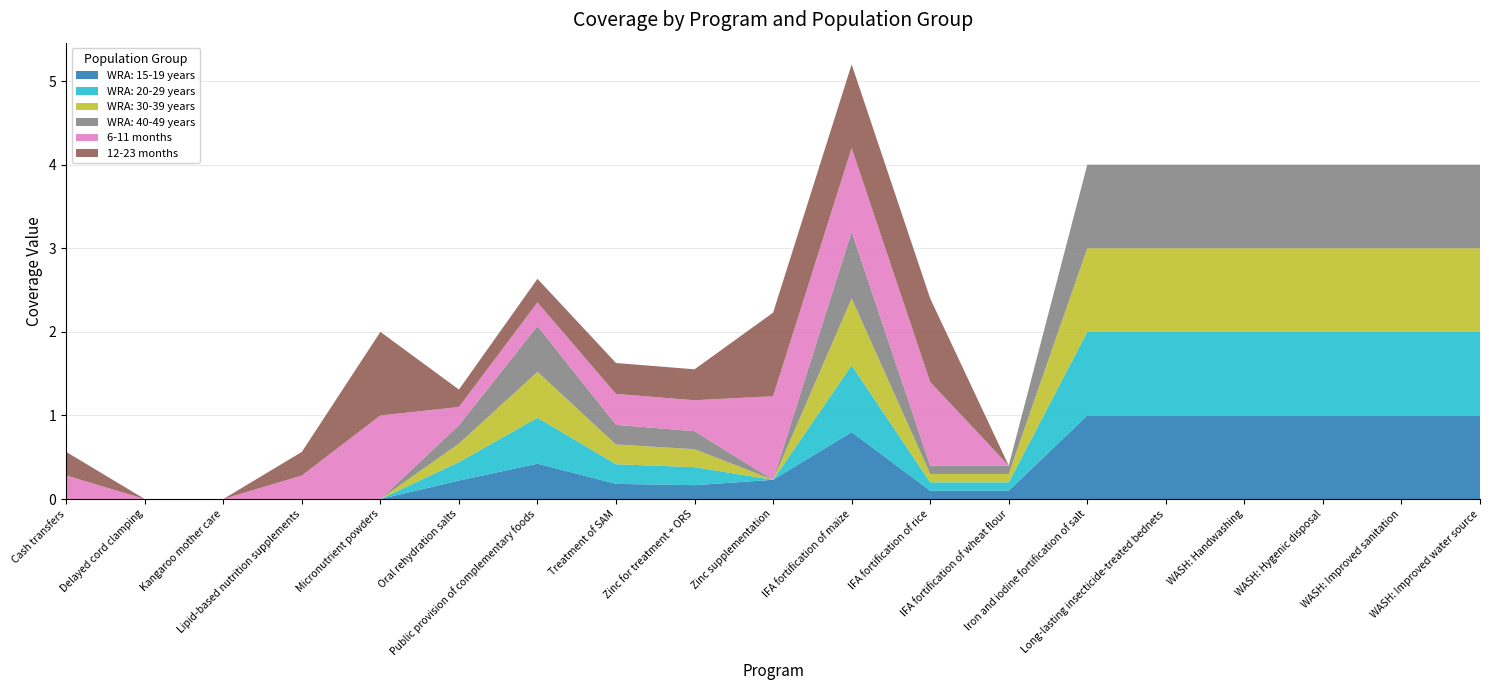

Reading right to left, transcribe all the data shown in this chart.

WRA: 15-19 years: WASH: Improved water source=1.0	WASH: Improved sanitation=1.0	WASH: Hygenic disposal=1.0	WASH: Handwashing=1.0	Long-lasting insecticide-treated bednets=1.0	Iron and iodine fortification of salt=1.0	IFA fortification of wheat flour=0.1	IFA fortification of rice=0.1	IFA fortification of maize=0.8	Zinc supplementation=0.2	Zinc for treatment + ORS=0.2	Treatment of SAM=0.2	Public provision of complementary foods=0.4	Oral rehydration salts=0.2	Micronutrient powders=0.0	Lipid-based nutrition supplements=0.0	Kangaroo mother care=0.0	Delayed cord clamping=0.0	Cash transfers=0.0
WRA: 20-29 years: WASH: Improved water source=1.0	WASH: Improved sanitation=1.0	WASH: Hygenic disposal=1.0	WASH: Handwashing=1.0	Long-lasting insecticide-treated bednets=1.0	Iron and iodine fortification of salt=1.0	IFA fortification of wheat flour=0.1	IFA fortification of rice=0.1	IFA fortification of maize=0.8	Zinc supplementation=0.0	Zinc for treatment + ORS=0.2	Treatment of SAM=0.2	Public provision of complementary foods=0.5	Oral rehydration salts=0.2	Micronutrient powders=0.0	Lipid-based nutrition supplements=0.0	Kangaroo mother care=0.0	Delayed cord clamping=0.0	Cash transfers=0.0
WRA: 30-39 years: WASH: Improved water source=1.0	WASH: Improved sanitation=1.0	WASH: Hygenic disposal=1.0	WASH: Handwashing=1.0	Long-lasting insecticide-treated bednets=1.0	Iron and iodine fortification of salt=1.0	IFA fortification of wheat flour=0.1	IFA fortification of rice=0.1	IFA fortification of maize=0.8	Zinc supplementation=0.0	Zinc for treatment + ORS=0.2	Treatment of SAM=0.2	Public provision of complementary foods=0.5	Oral rehydration salts=0.2	Micronutrient powders=0.0	Lipid-based nutrition supplements=0.0	Kangaroo mother care=0.0	Delayed cord clamping=0.0	Cash transfers=0.0
WRA: 40-49 years: WASH: Improved water source=1.0	WASH: Improved sanitation=1.0	WASH: Hygenic disposal=1.0	WASH: Handwashing=1.0	Long-lasting insecticide-treated bednets=1.0	Iron and iodine fortification of salt=1.0	IFA fortification of wheat flour=0.1	IFA fortification of rice=0.1	IFA fortification of maize=0.8	Zinc supplementation=0.0	Zinc for treatment + ORS=0.2	Treatment of SAM=0.2	Public provision of complementary foods=0.5	Oral rehydration salts=0.2	Micronutrient powders=0.0	Lipid-based nutrition supplements=0.0	Kangaroo mother care=0.0	Delayed cord clamping=0.0	Cash transfers=0.0
6-11 months: WASH: Improved water source=0.0	WASH: Improved sanitation=0.0	WASH: Hygenic disposal=0.0	WASH: Handwashing=0.0	Long-lasting insecticide-treated bednets=0.0	Iron and iodine fortification of salt=0.0	IFA fortification of wheat flour=0.0	IFA fortification of rice=1.0	IFA fortification of maize=1.0	Zinc supplementation=1.0	Zinc for treatment + ORS=0.4	Treatment of SAM=0.4	Public provision of complementary foods=0.3	Oral rehydration salts=0.2	Micronutrient powders=1.0	Lipid-based nutrition supplements=0.3	Kangaroo mother care=0.0	Delayed cord clamping=0.0	Cash transfers=0.3
12-23 months: WASH: Improved water source=0.0	WASH: Improved sanitation=0.0	WASH: Hygenic disposal=0.0	WASH: Handwashing=0.0	Long-lasting insecticide-treated bednets=0.0	Iron and iodine fortification of salt=0.0	IFA fortification of wheat flour=0.0	IFA fortification of rice=1.0	IFA fortification of maize=1.0	Zinc supplementation=1.0	Zinc for treatment + ORS=0.4	Treatment of SAM=0.4	Public provision of complementary foods=0.3	Oral rehydration salts=0.2	Micronutrient powders=1.0	Lipid-based nutrition supplements=0.3	Kangaroo mother care=0.0	Delayed cord clamping=0.0	Cash transfers=0.3